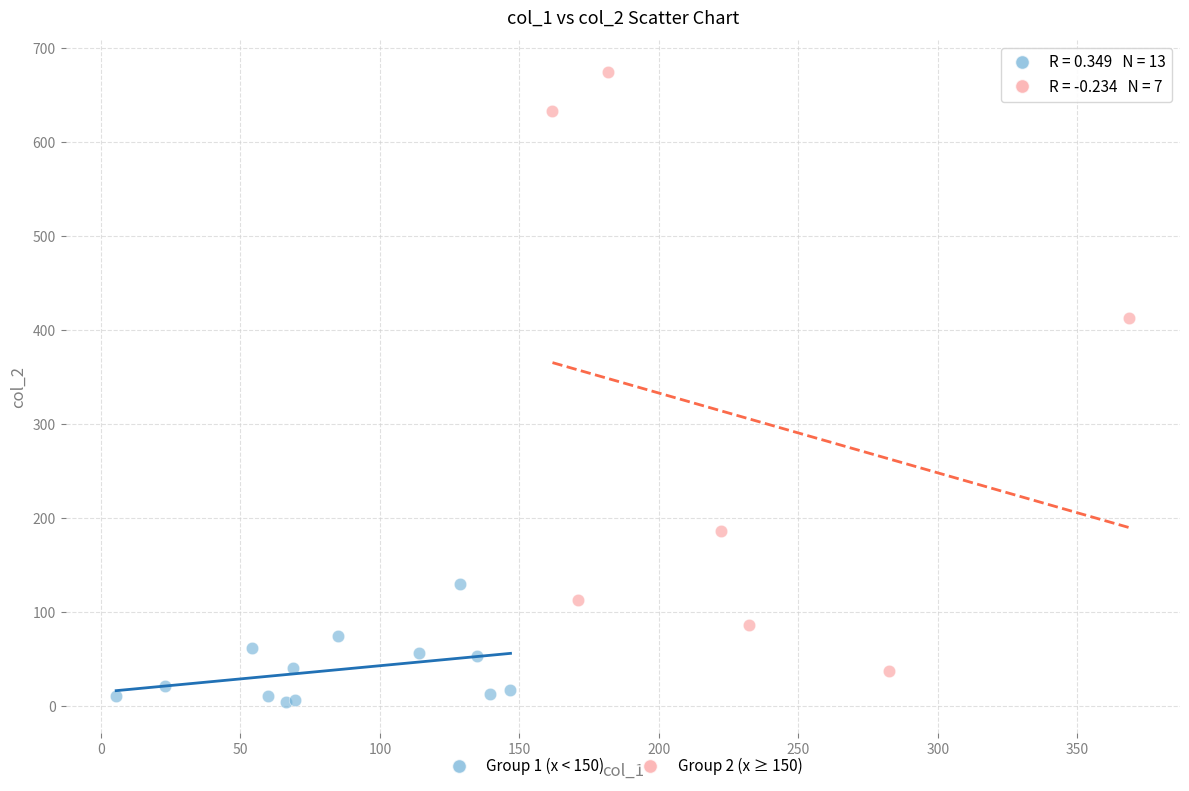

Which series contains the highest Y value?

Group 2 (x ≥ 150)